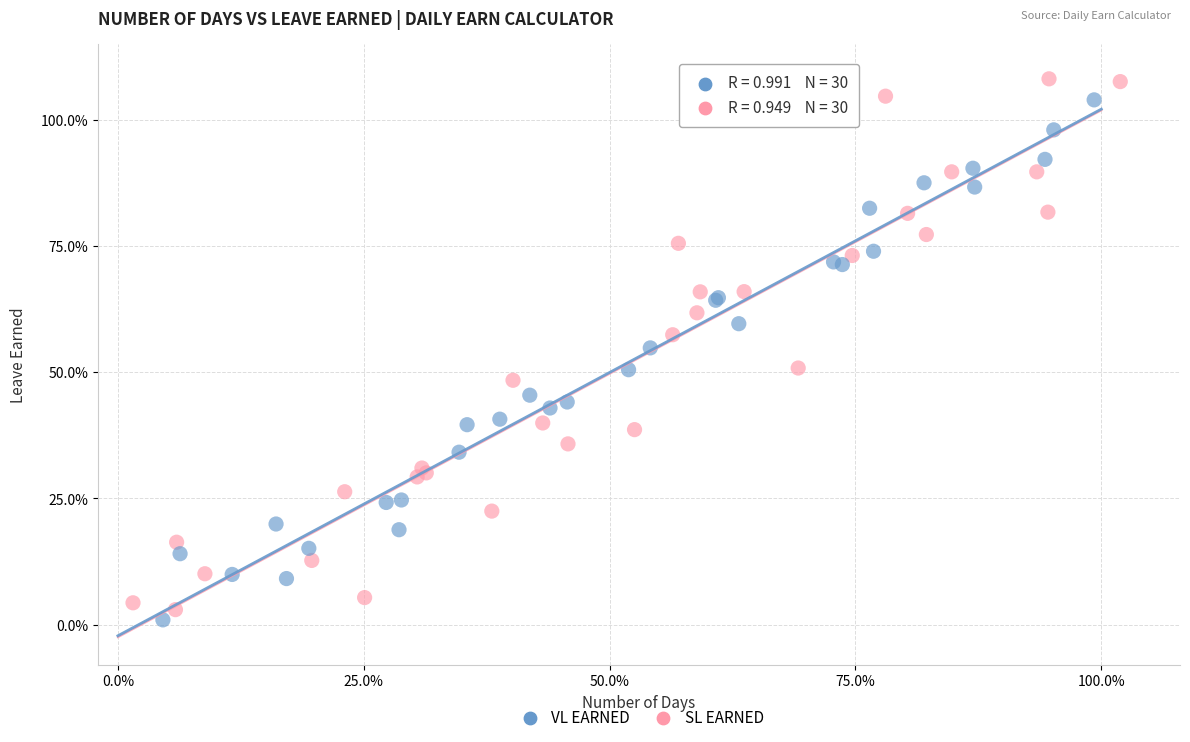

Which series contains the lowest Y value?

VL EARNED